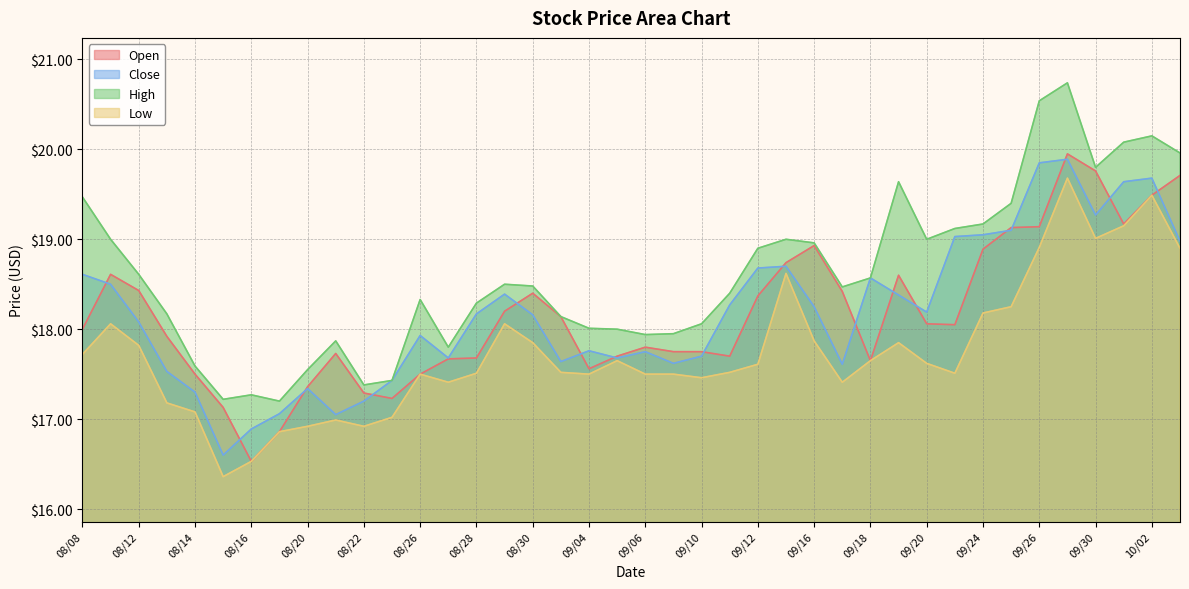

In Open, how many points are lower than both neighbors (excluding endpoints)?

7